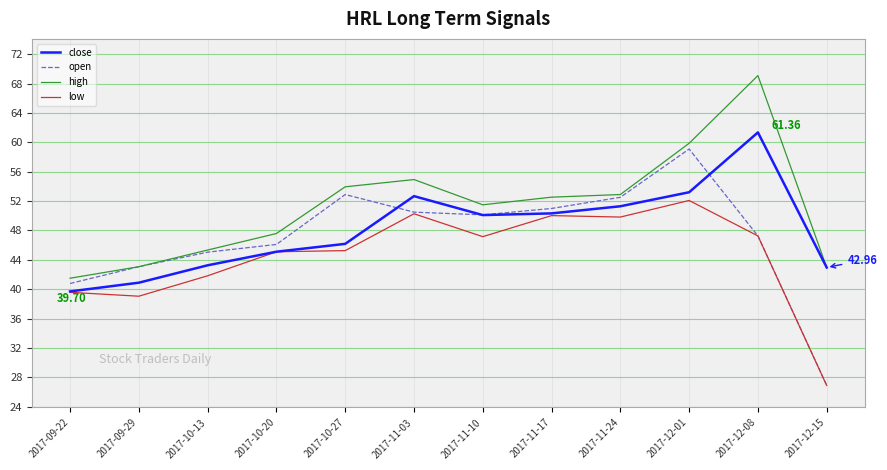

Where does the close series first go above 50?

2017-11-03